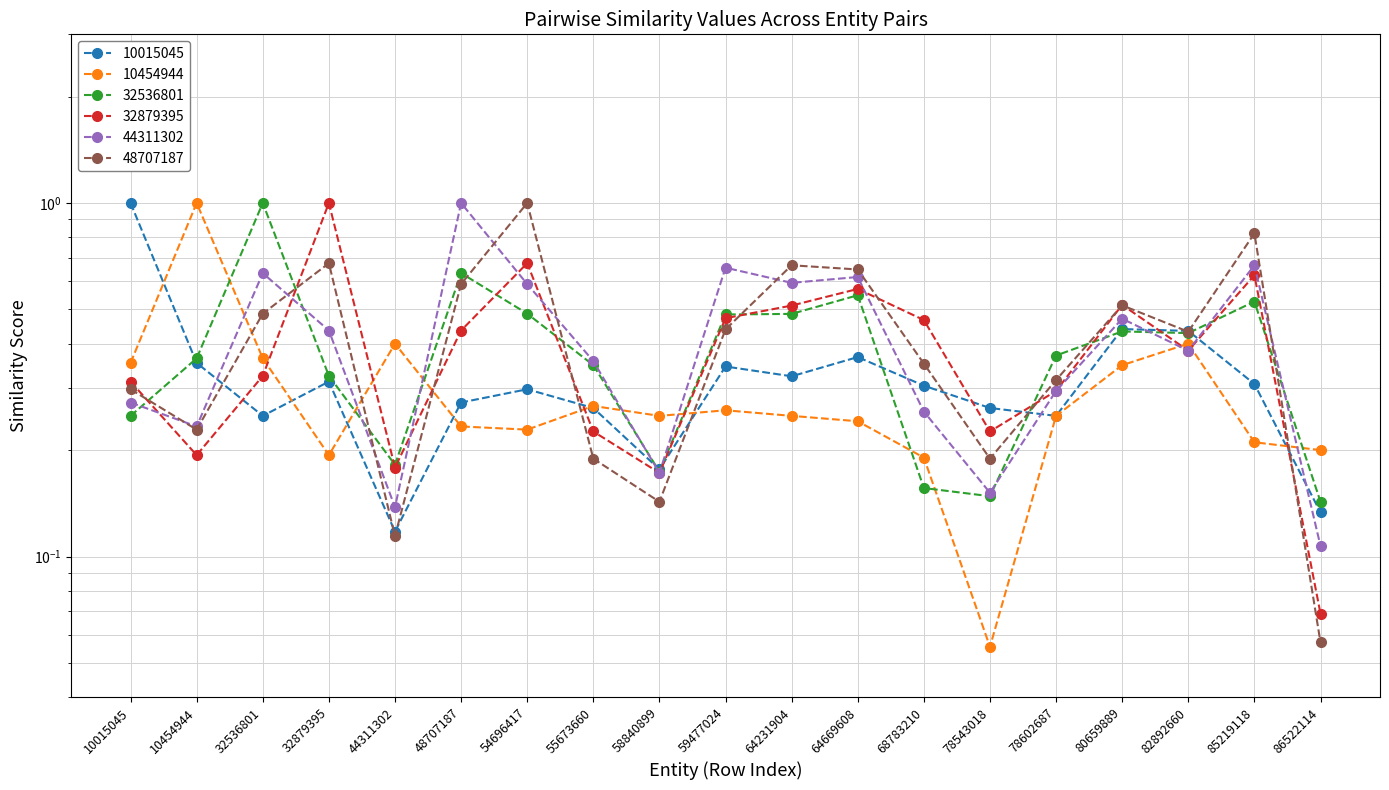

How many lines are shown in the chart?

6